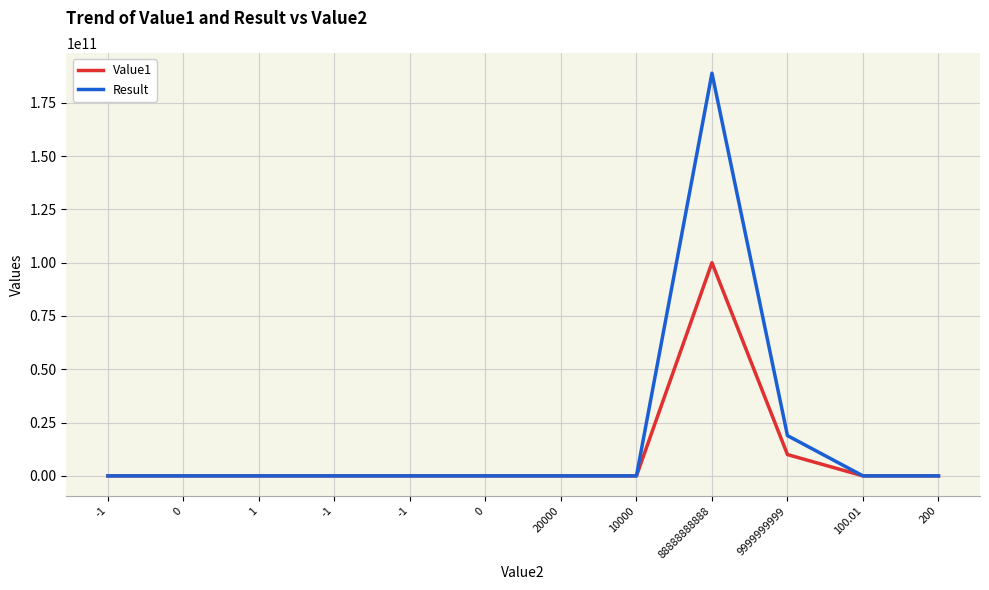

What is the label of the 2nd point from the right?

100.01